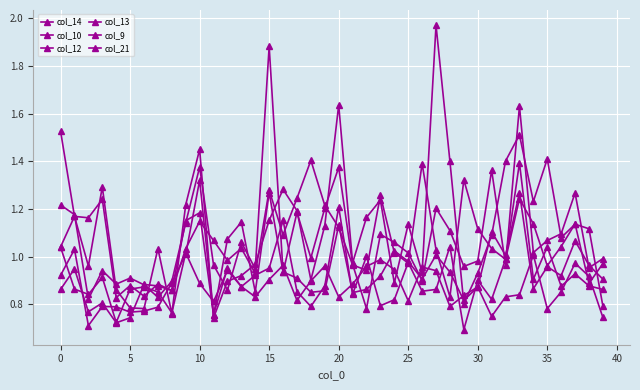

Which series has the largest total across all categories?

col_9